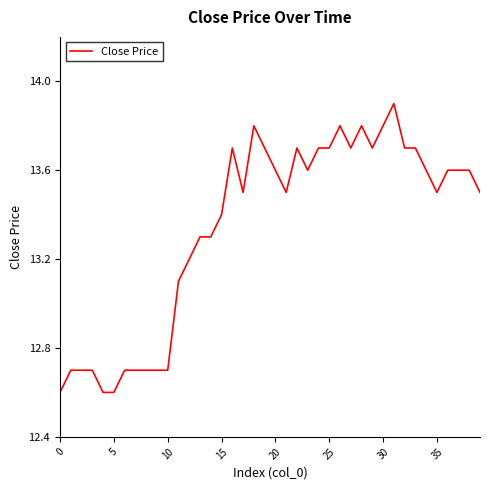

What is the maximum value shown in the chart?

13.9